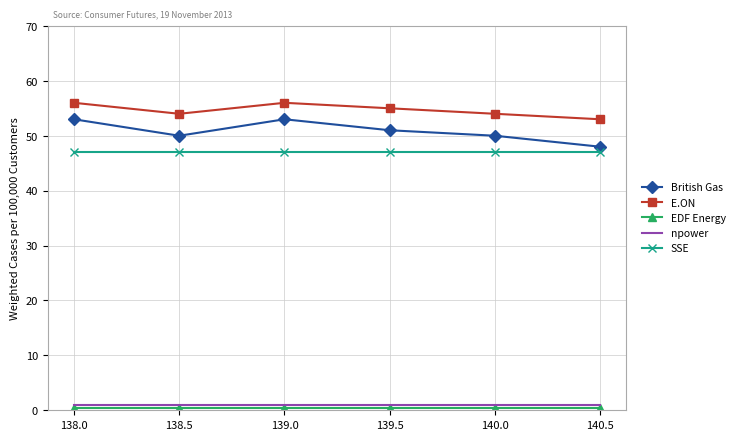

In E.ON, how many points are higher than both neighbors (excluding endpoints)?

1